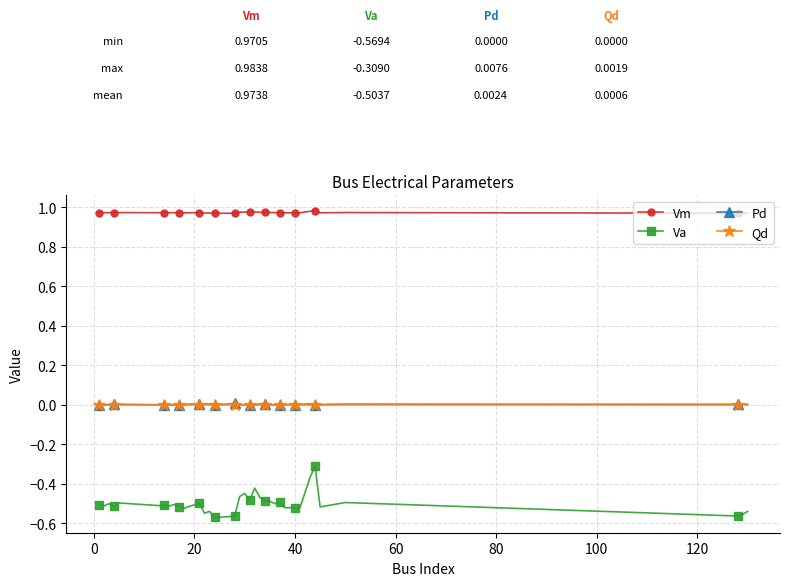

True or false: Qd and Vm cross at least once.

False